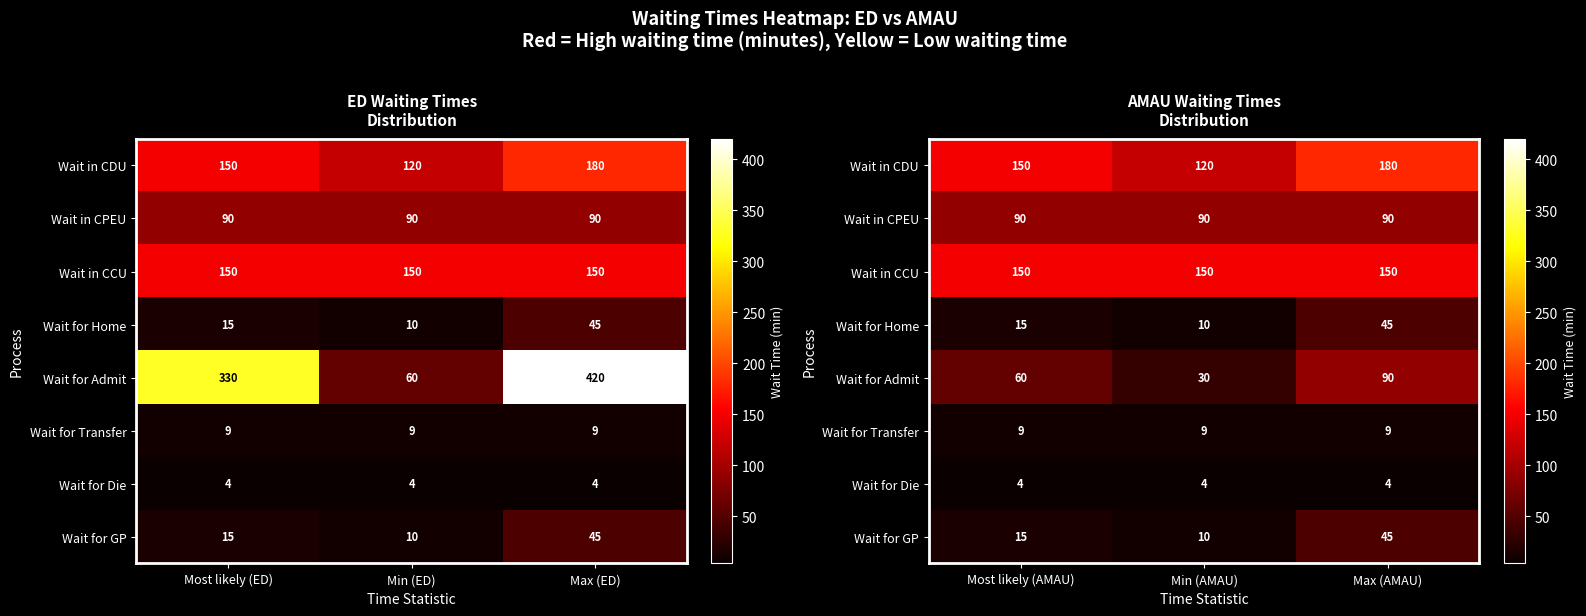

The Wait for Die series shows 6 at Most likely (AMAU). True or false?

False